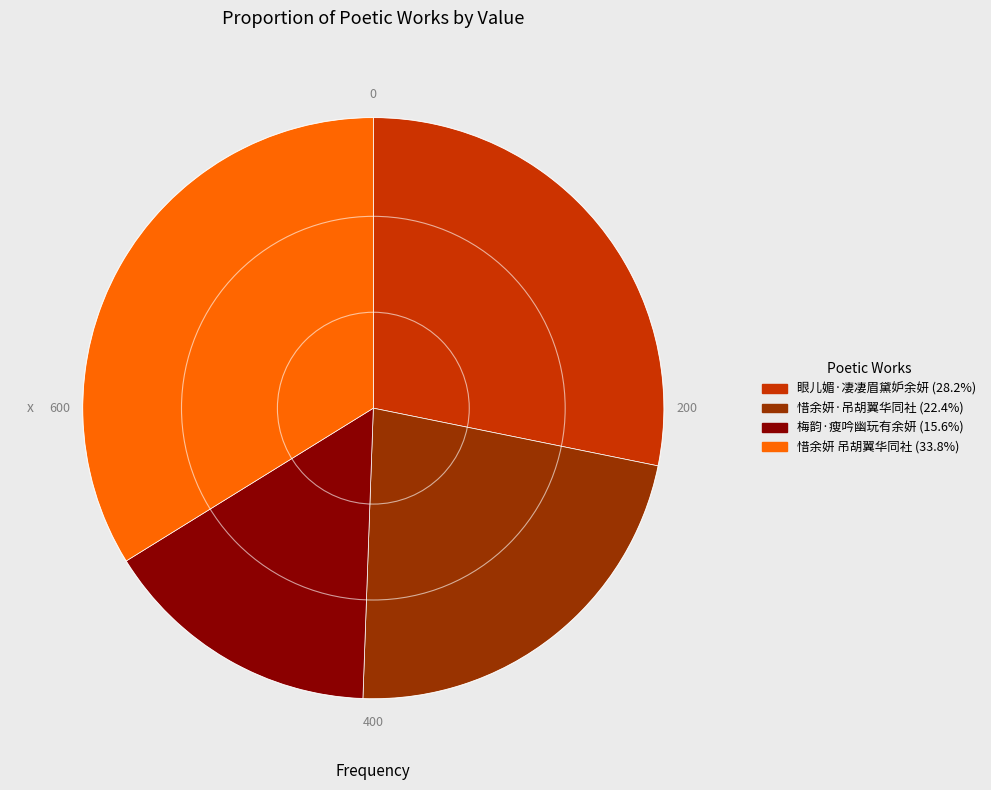

True or false: 梅韵·瘦吟幽玩有余妍 accounts for 16% of the total.

True